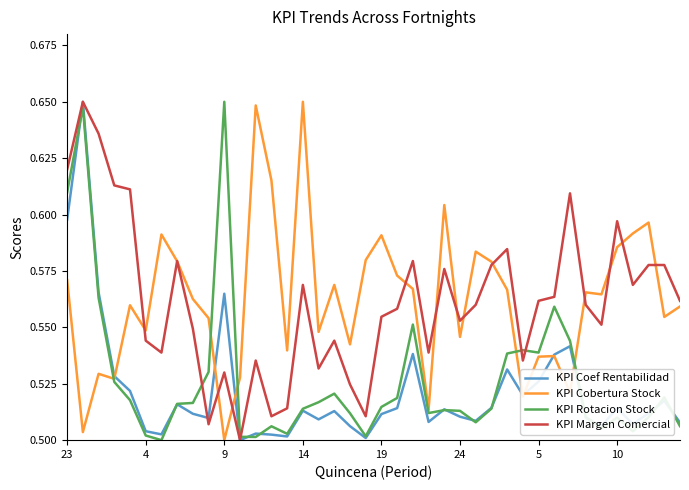

At which category does KPI Rotacion Stock reach its first local valley?

5